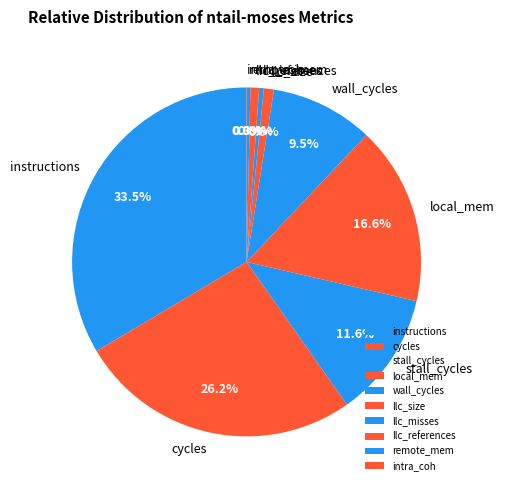

To the nearest percent, what portion does llc_references represent?

1%